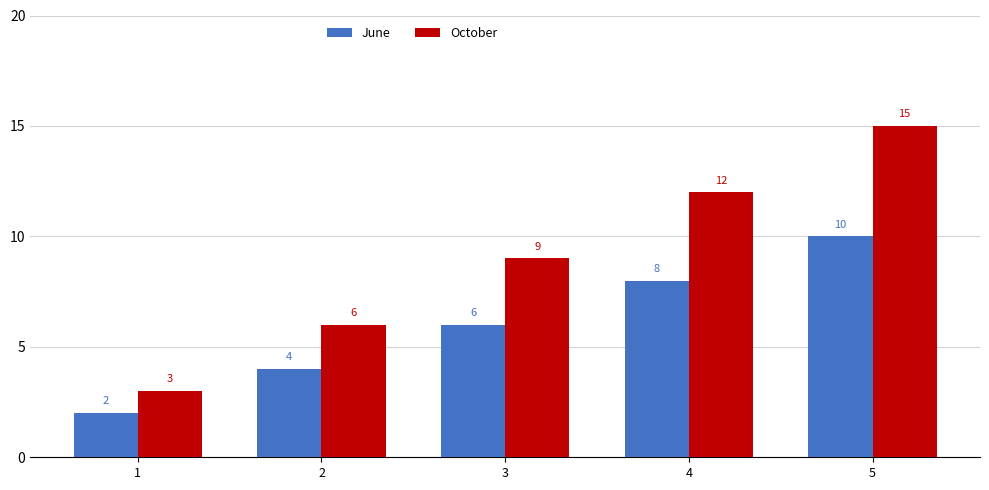

List the series in order of their peak value, highest first.

October, June